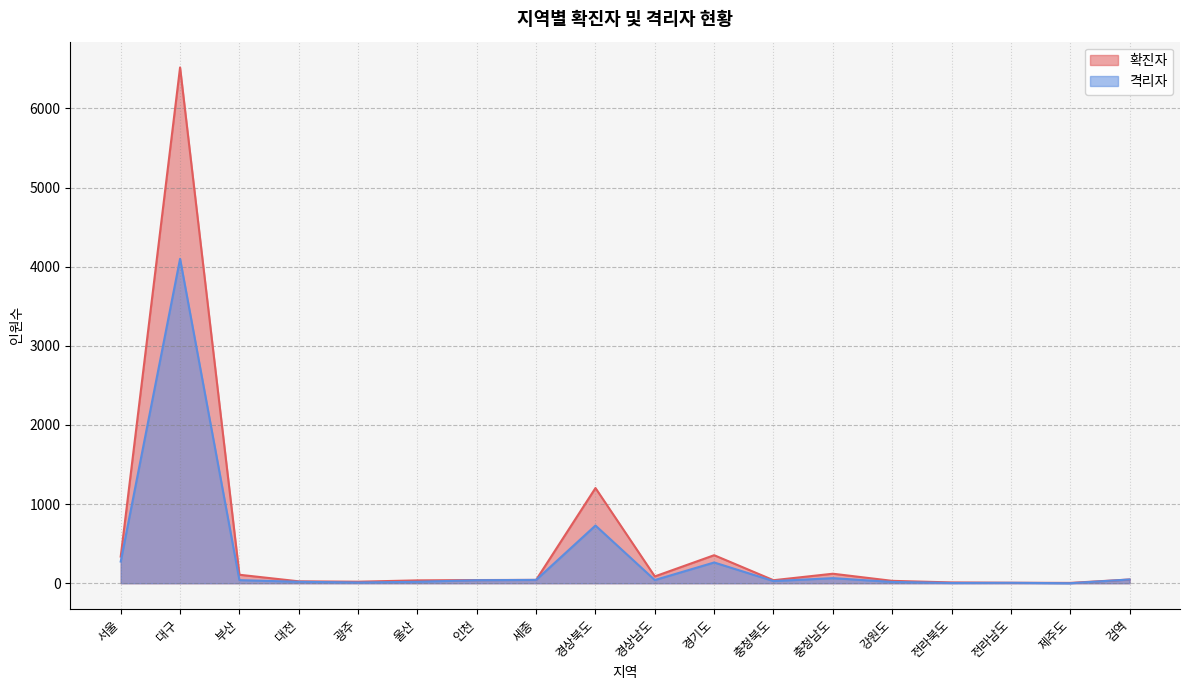

The chart shows a value of 5 at 광주. True or false?

False